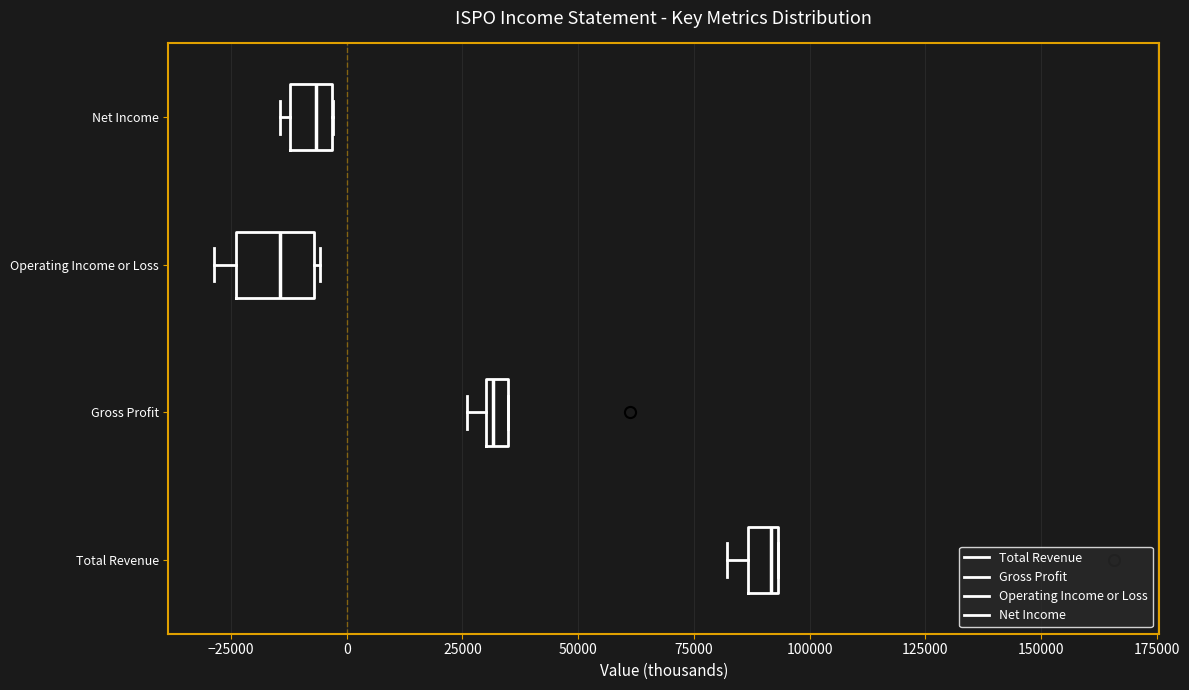

Comparing the boxes themselves (not the whiskers), which one is the widest?

Operating Income or Loss